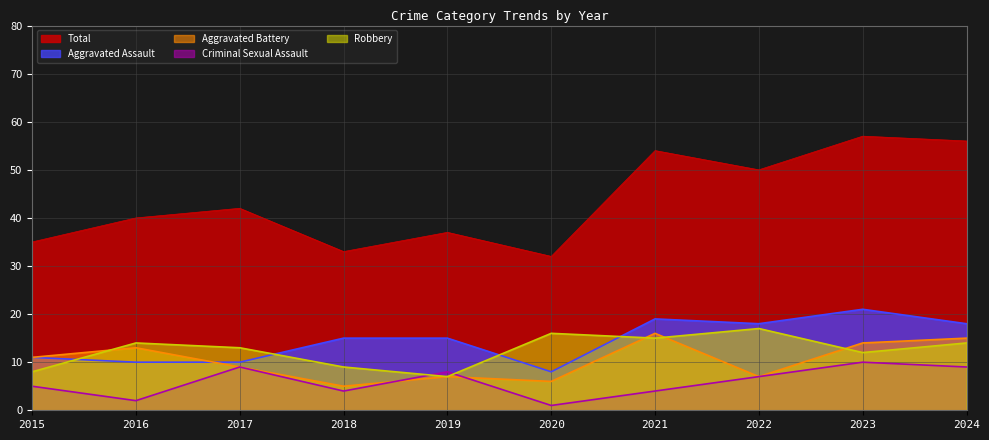

Where is Criminal Sexual Assault nearest to the value 5?

2015